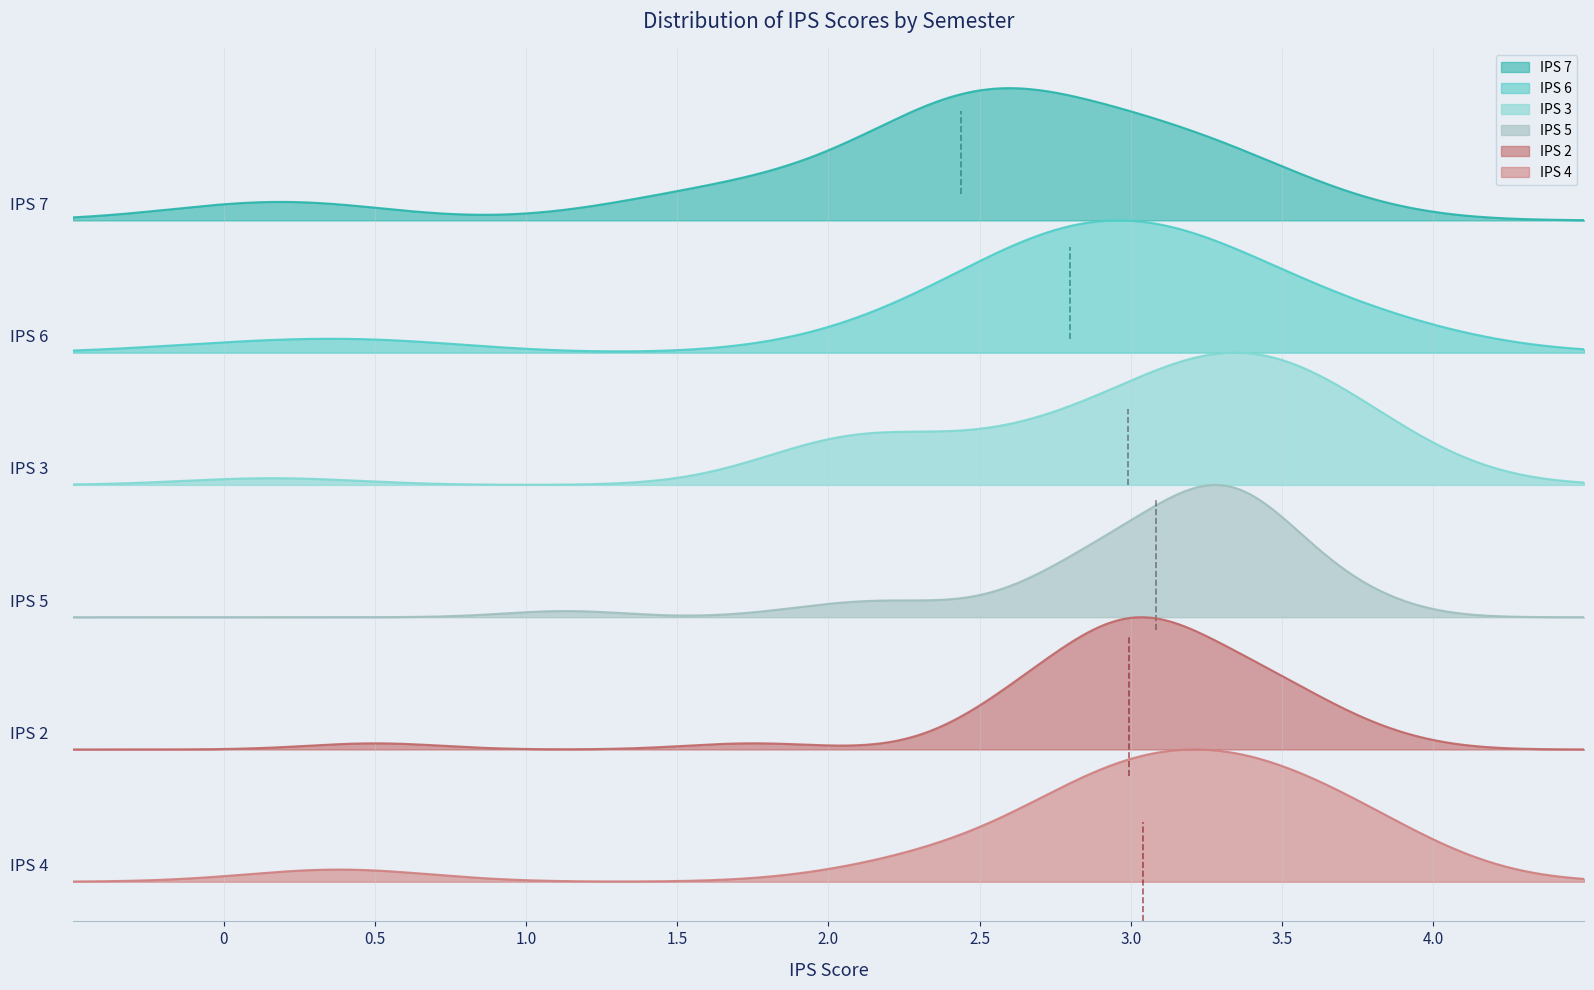

Does the chart have visible grid lines?

Yes